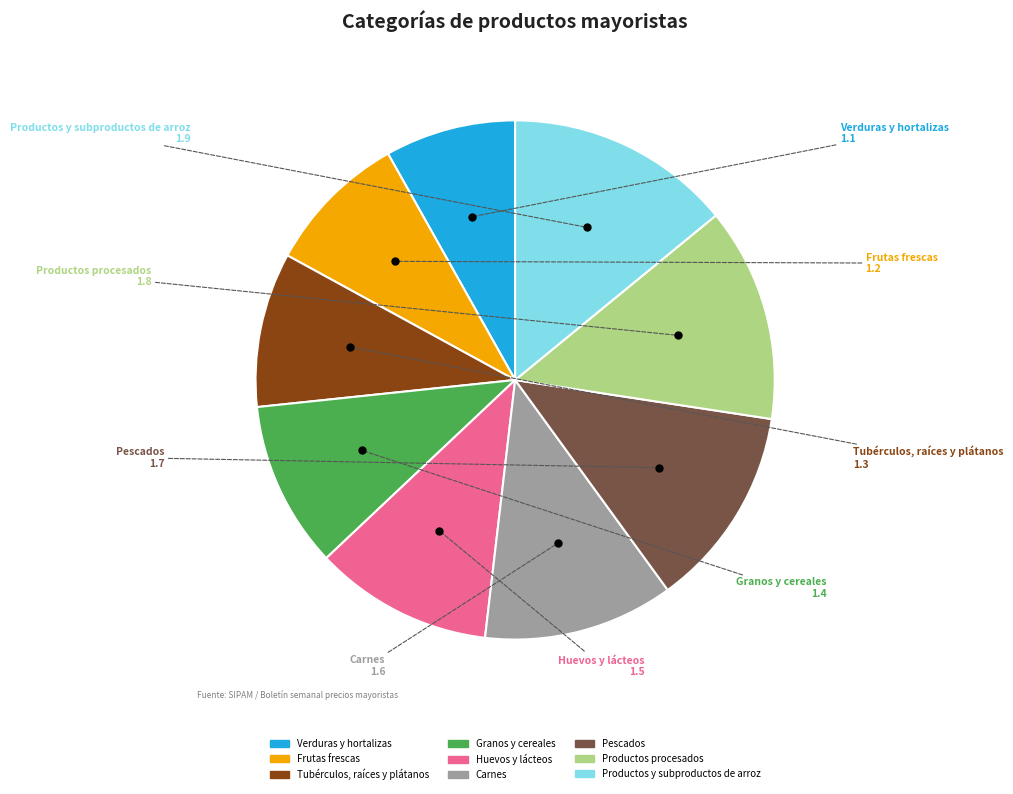

True or false: Verduras y hortalizas accounts for 8% of the total.

True